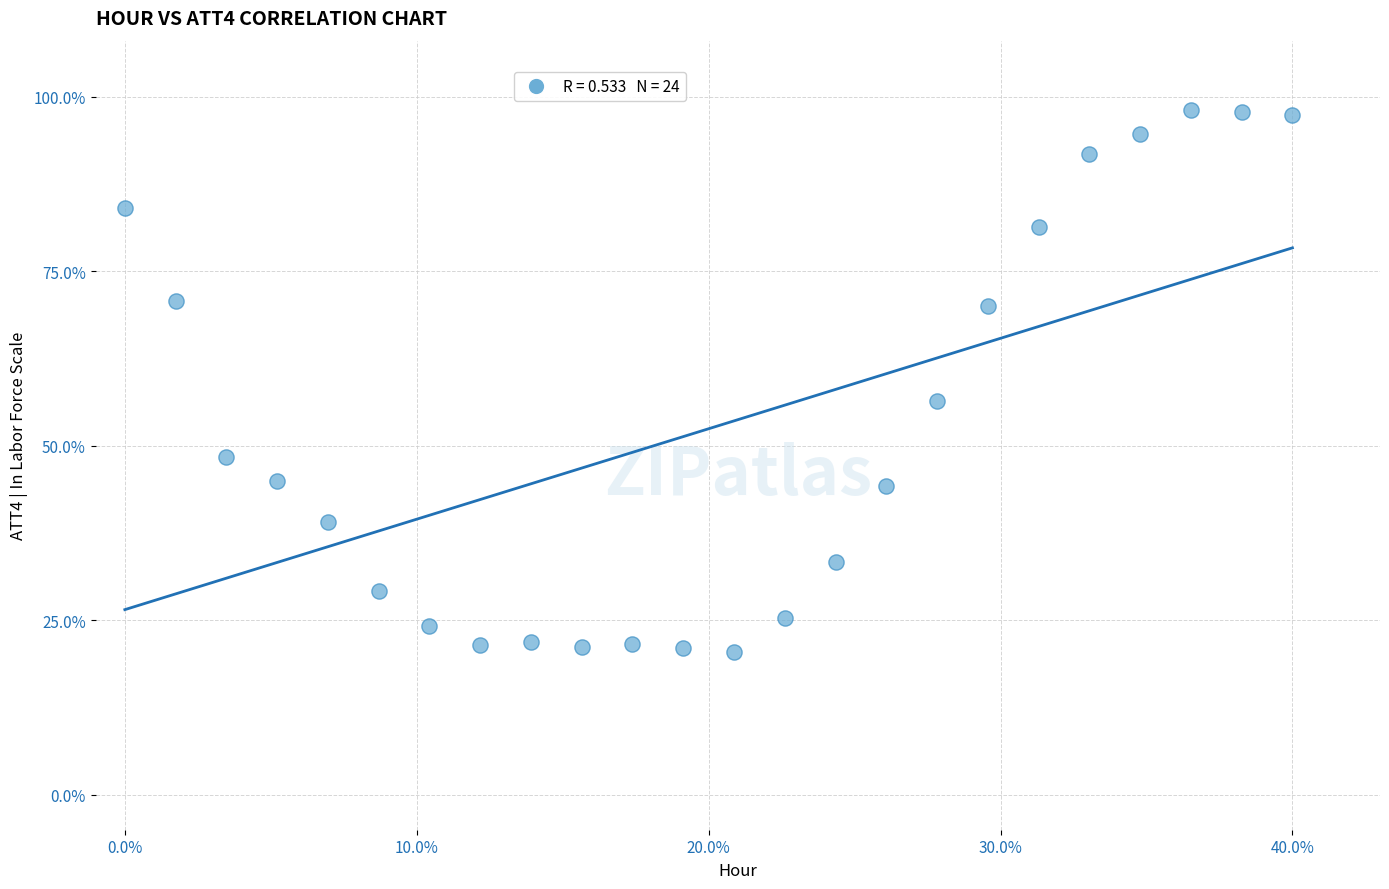

What Y value in the scatter plot is closest to 59?

56.3